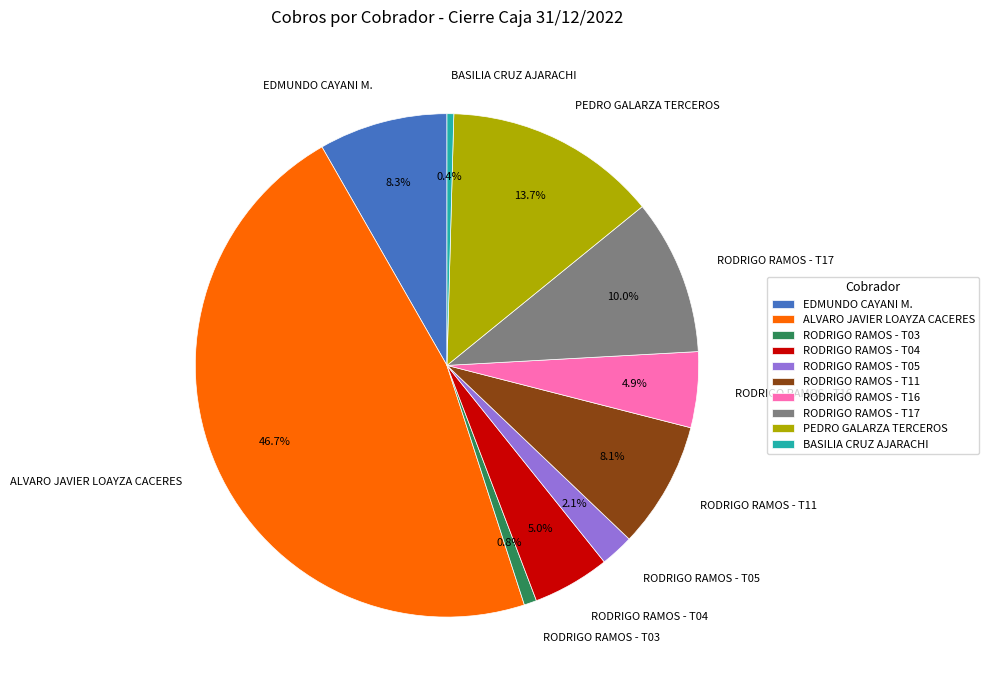

What is the largest slice in the pie chart?

ALVARO JAVIER LOAYZA CACERES